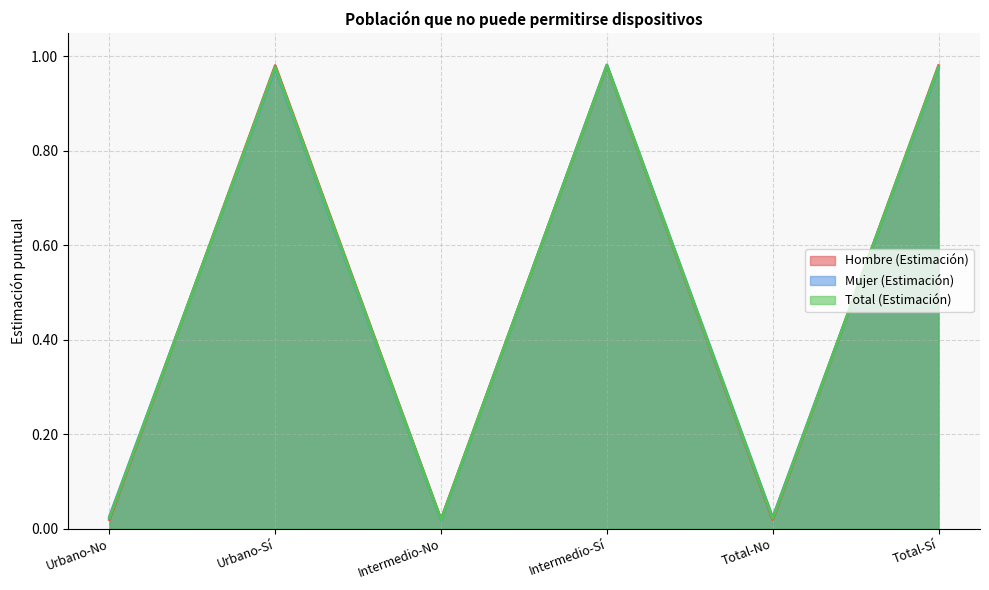

What position from the left is Intermedio-Sí?

4